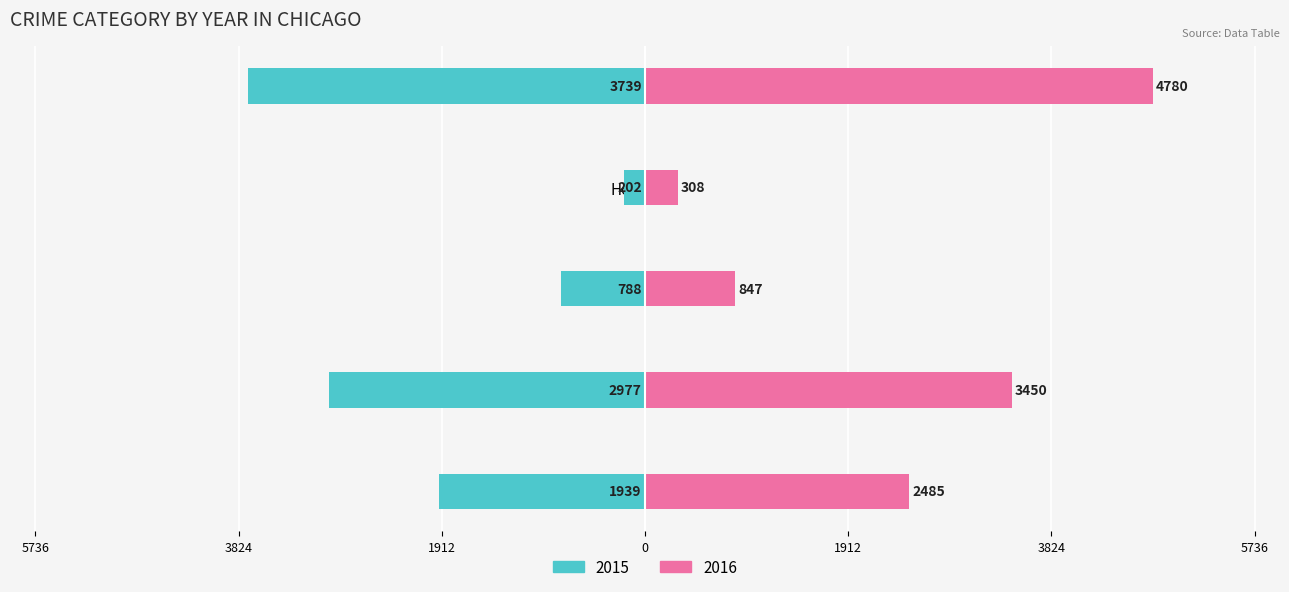

Which has a higher value, Aggravated Assault or Criminal Sexual Assault?

Aggravated Assault